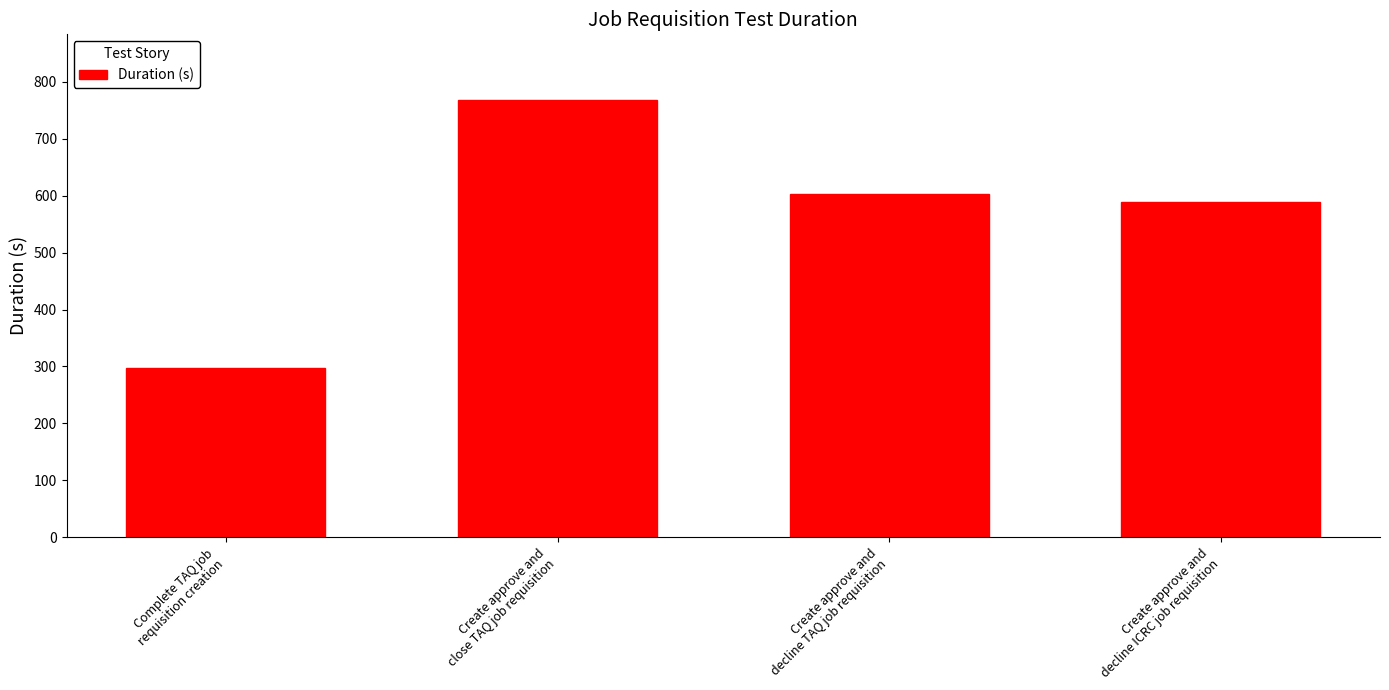

What is the change in value from Create approve and
close TAQ job requisition to Create approve and
decline TAQ job requisition?

-164.9